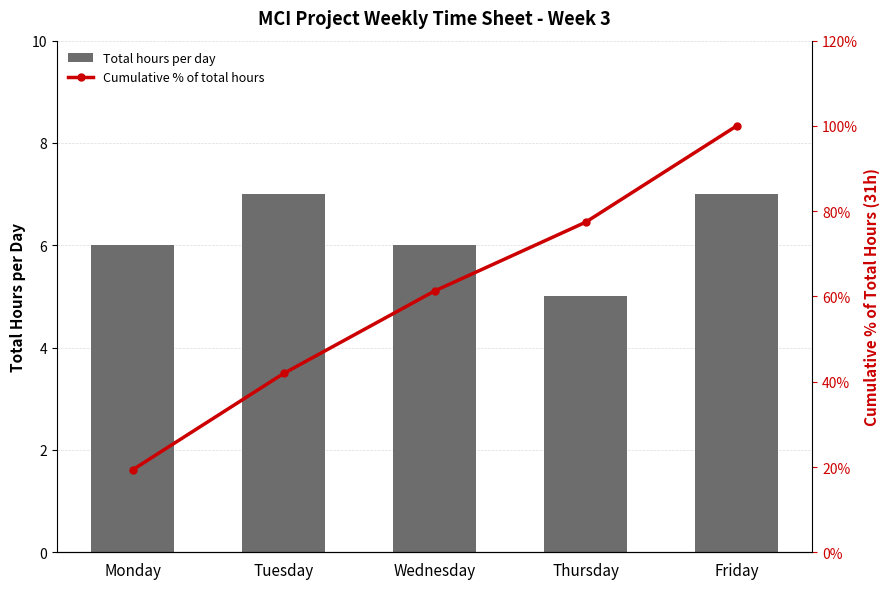

Which series has the largest total across all categories?

Cumulative % of total hours